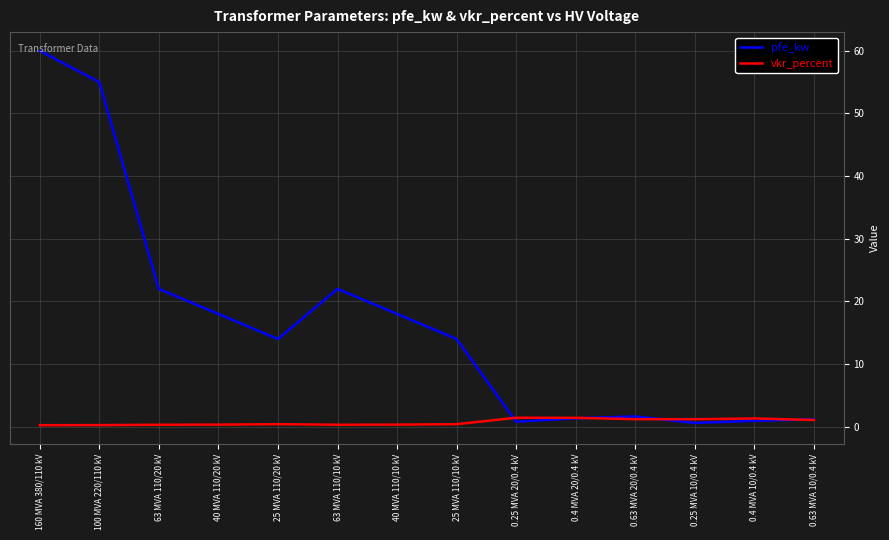

At which label does pfe_kw reach its peak?

160 MVA 380/110 kV